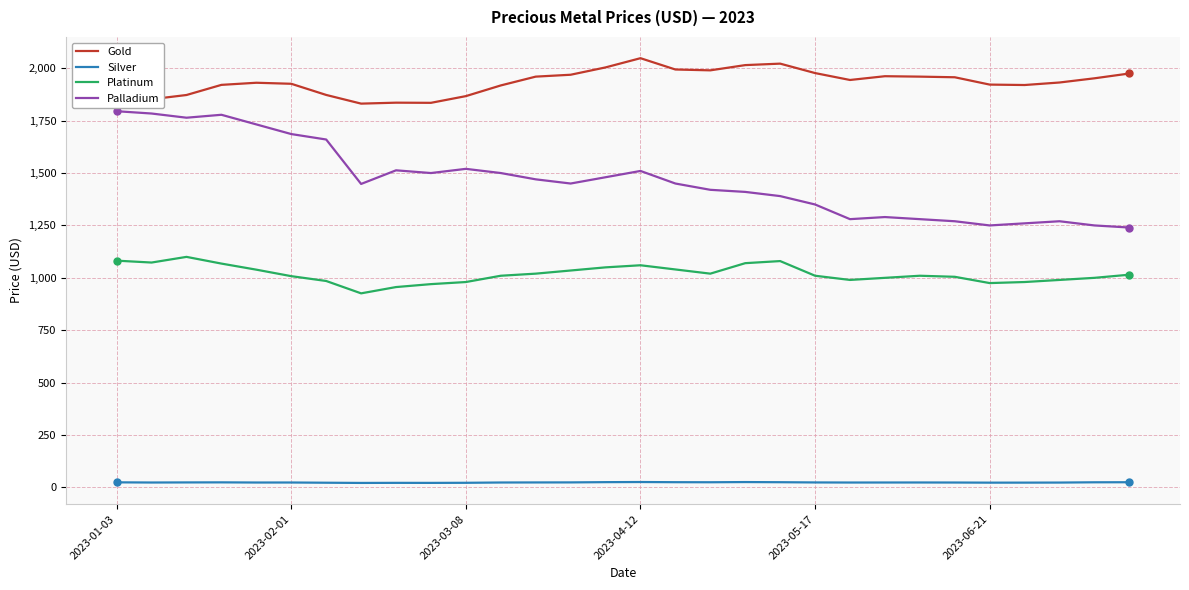

True or false: Silver and Gold cross at least once.

False